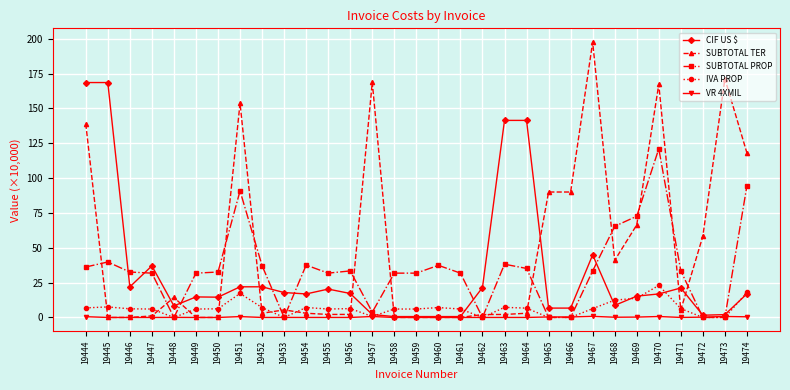

How many categories are shown in the chart?

31